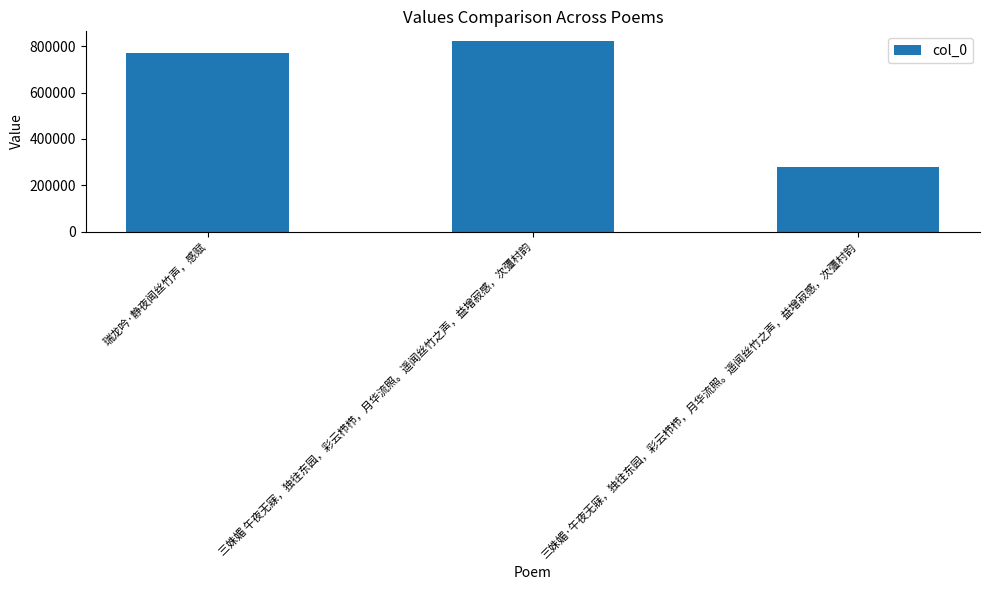

Reading right to left, extract all data points from this chart.

279144	822374	771698